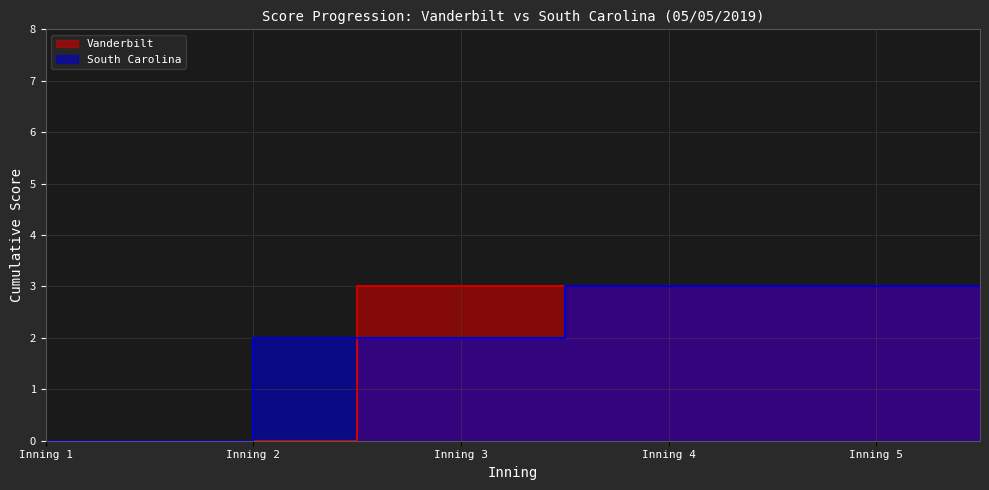

Does the chart have visible grid lines?

Yes